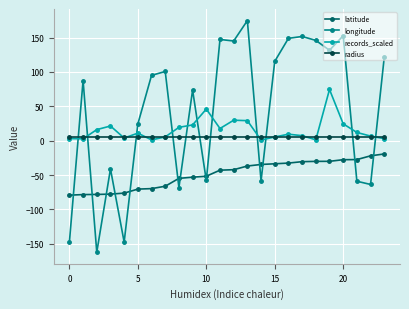

Which series has the largest total across all categories?

longitude